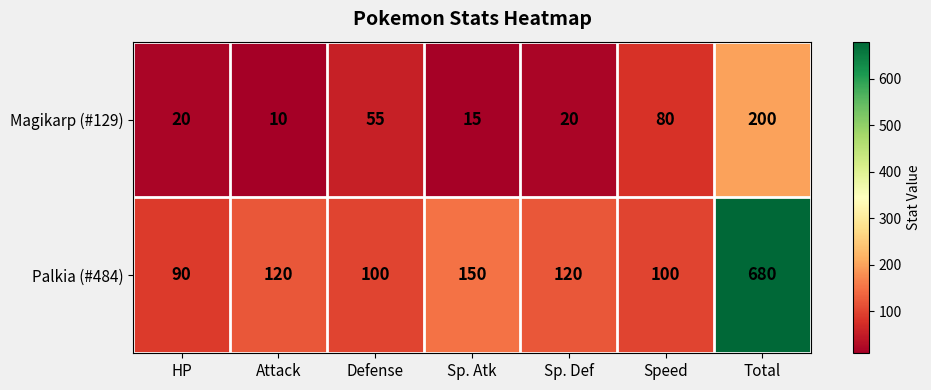

What is the sum of all Magikarp (#129) values?

400